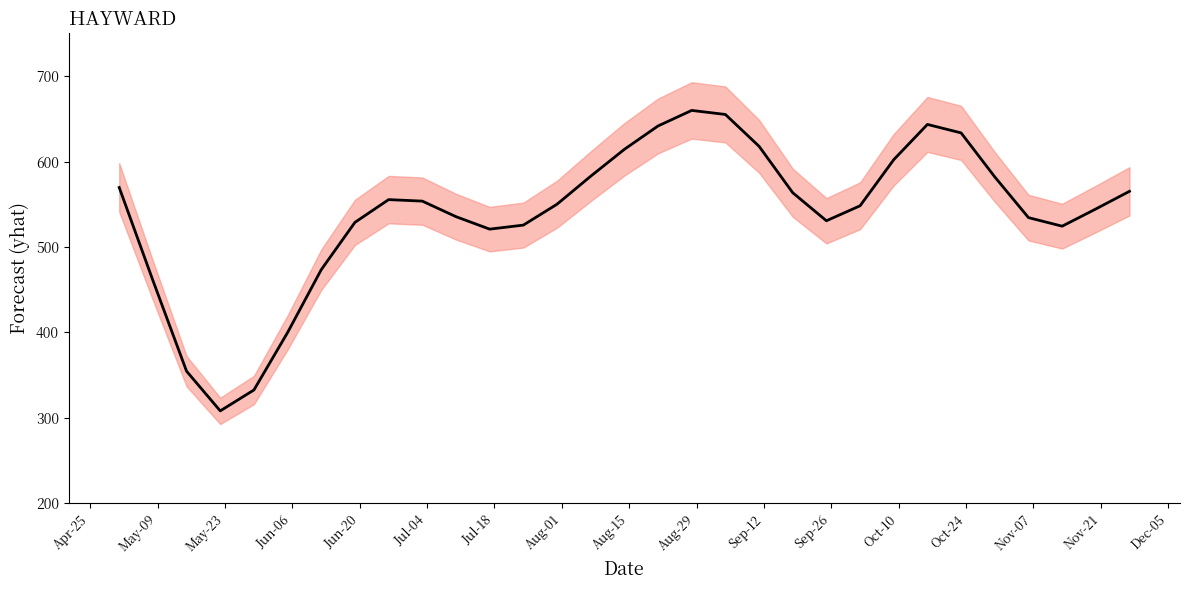

What is the smallest value displayed?

308.2